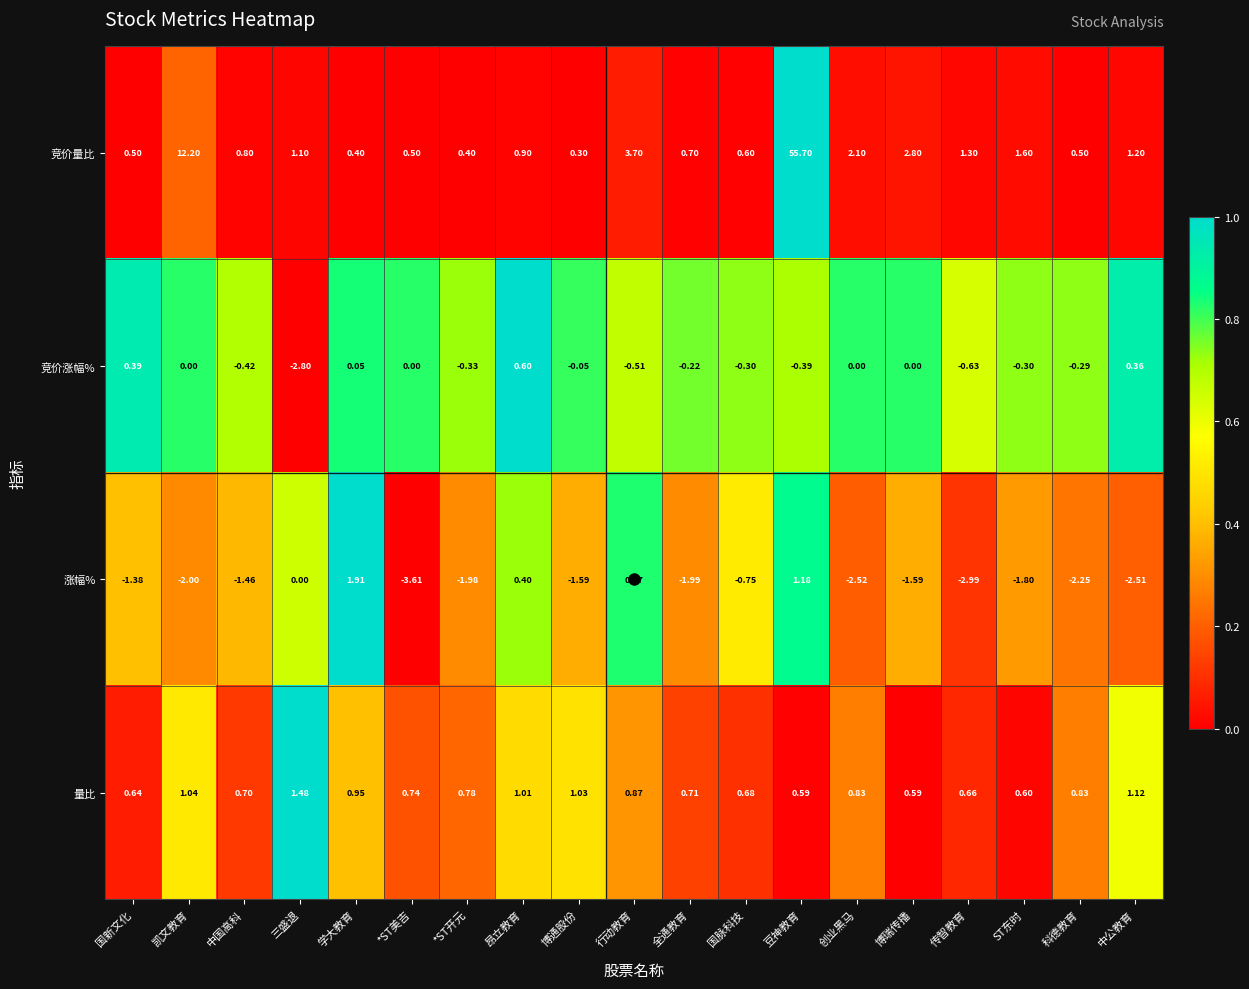

Rank the series at 国新文化 from highest to lowest value.

量比, 竞价量比, 竞价涨幅%, 涨幅%